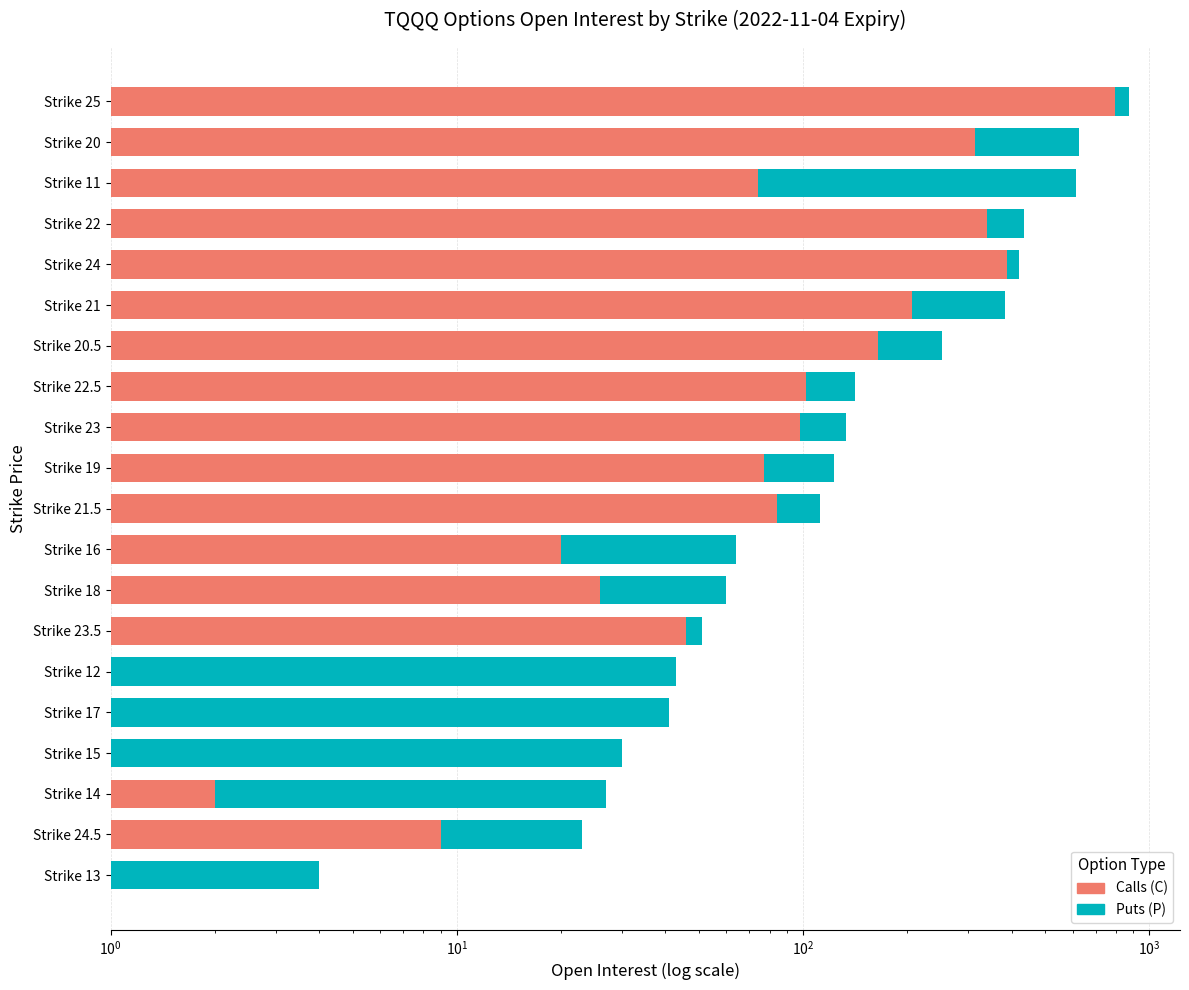

Reading right to left, transcribe all the data shown in this chart.

Calls (C): 798	313	74	340	388	206	165	102	98	77	84	20	26	46	0	0	1	2	9	0
Puts (P): 76	312	540	96	32	176	87	39	35	46	28	44	34	5	43	41	29	25	14	4